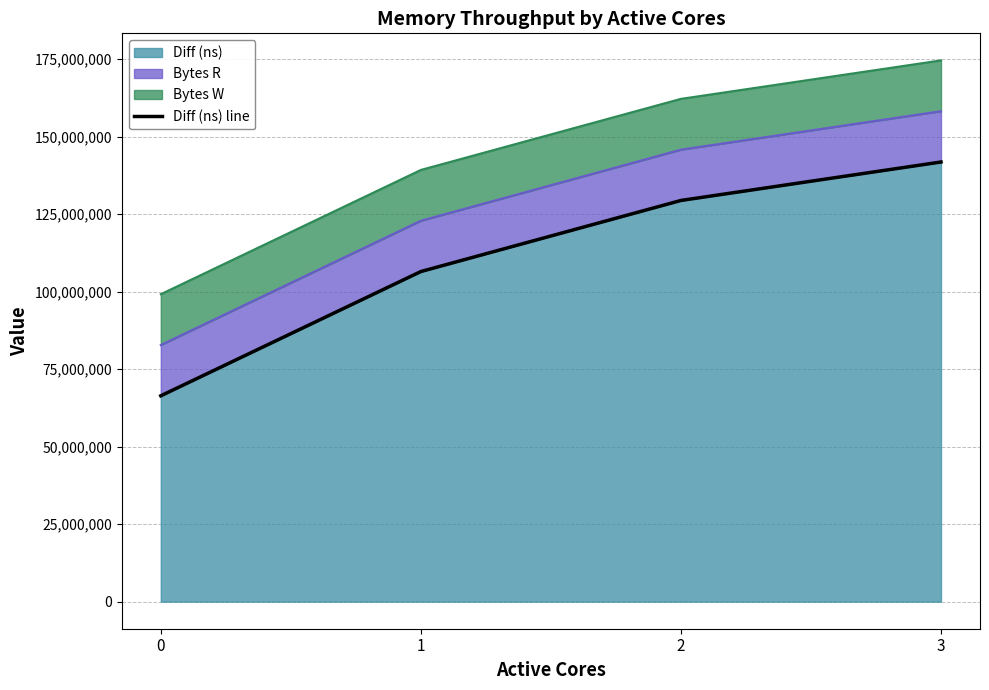

Rank the categories by value from highest to lowest.

3, 2, 1, 0